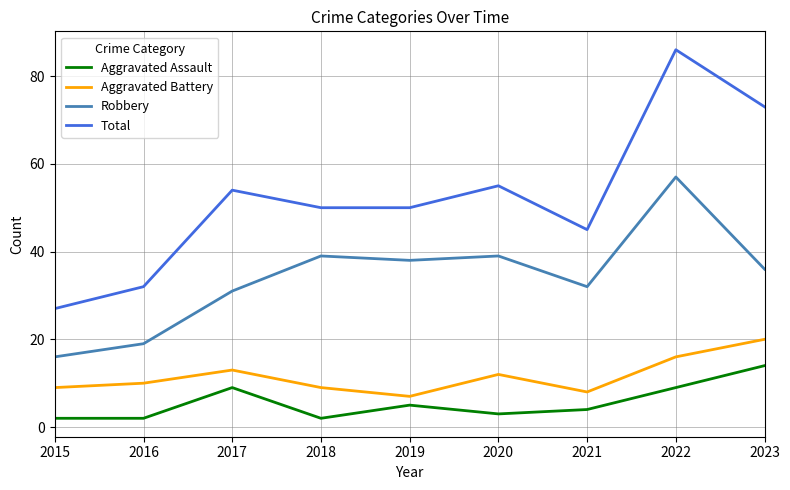

Where is Robbery nearest to the value 36?

2023